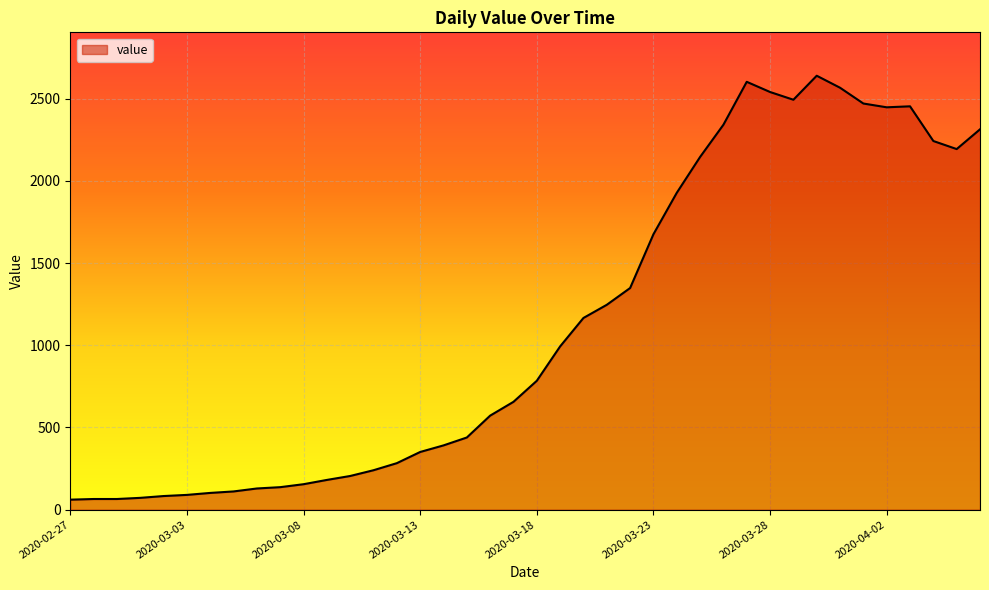

What is the maximum value shown in the chart?

2639